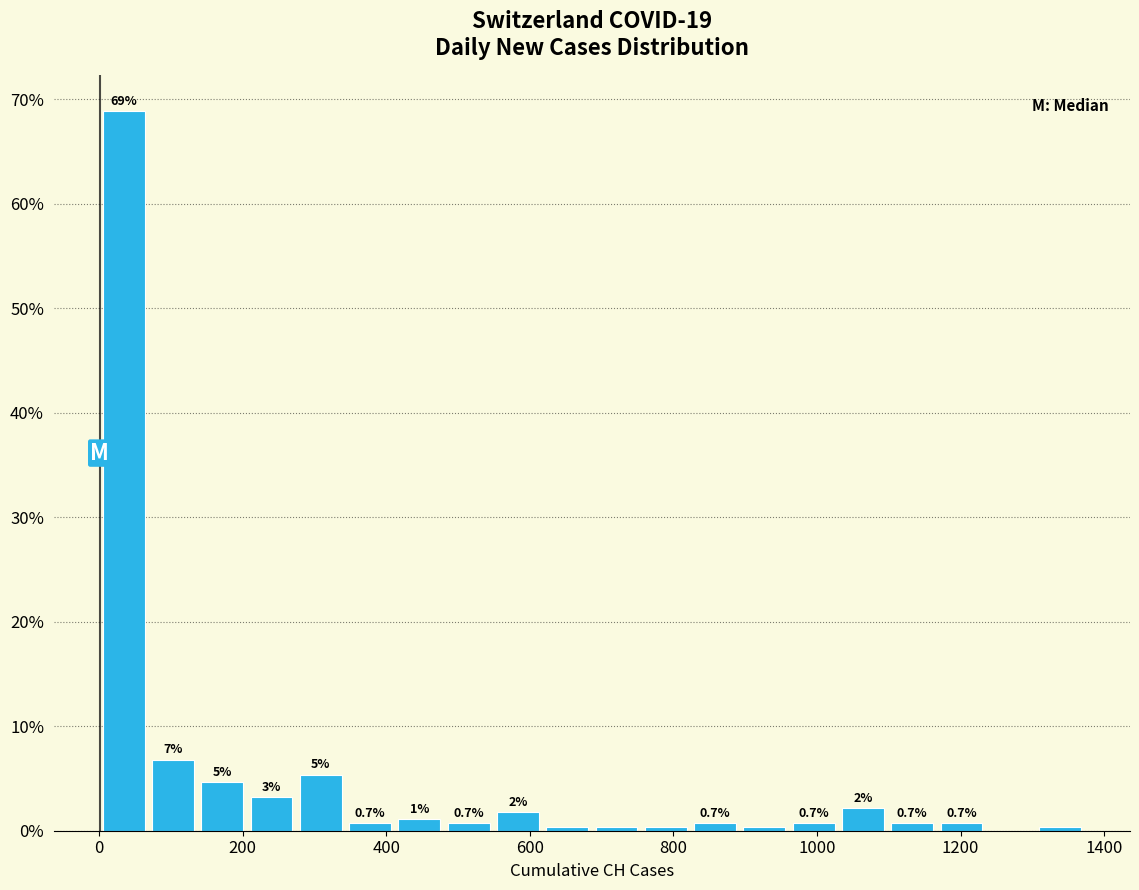

Around what value on the x-axis is the tallest bar? Give the approximate position of its centre, as read against the axis.

40